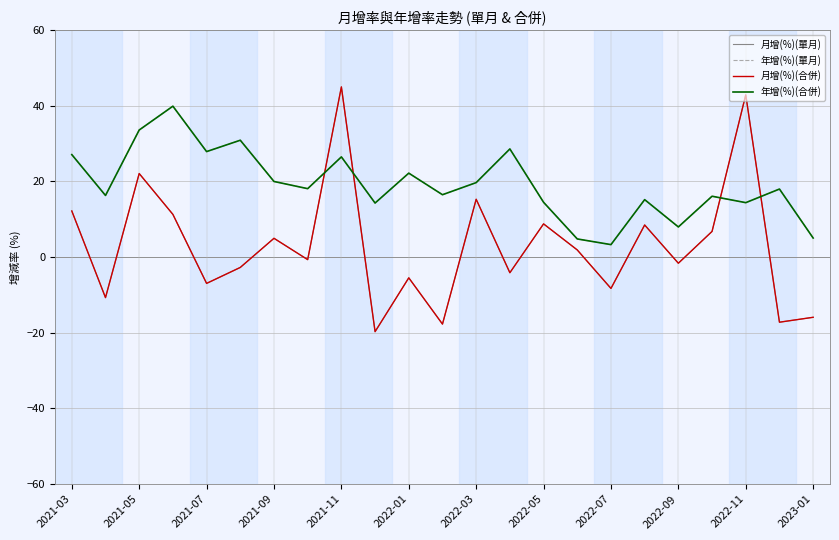

What is the difference between the second highest and minimum values in the 月增(%)(單月) series?

62.6